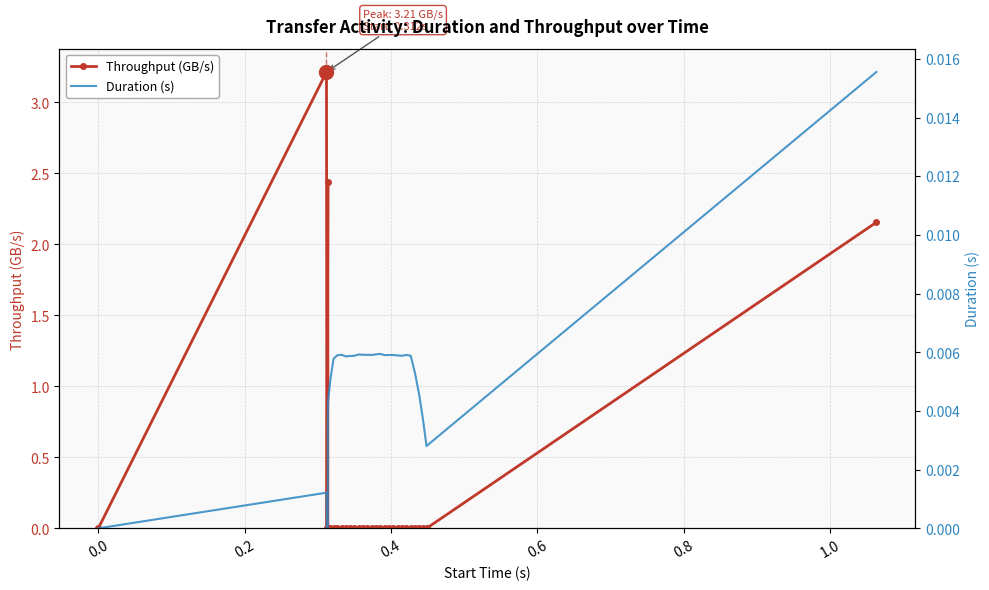

Reading right to left, extract all data points from this chart.

Throughput (GB/s): 2.2	0.0	0.0	0.0	0.0	0.0	0.0	0.0	0.0	0.0	0.0	0.0	0.0	0.0	0.0	0.0	0.0	0.0	0.0	0.0	0.0	0.0	0.0	0.0	0.0	0.0	0.0	2.4	0.0	3.2	0.0
Duration (s): 0.0	0.0	0.0	0.0	0.0	0.0	0.0	0.0	0.0	0.0	0.0	0.0	0.0	0.0	0.0	0.0	0.0	0.0	0.0	0.0	0.0	0.0	0.0	0.0	0.0	0.0	0.0	0.0	0.0	0.0	0.0